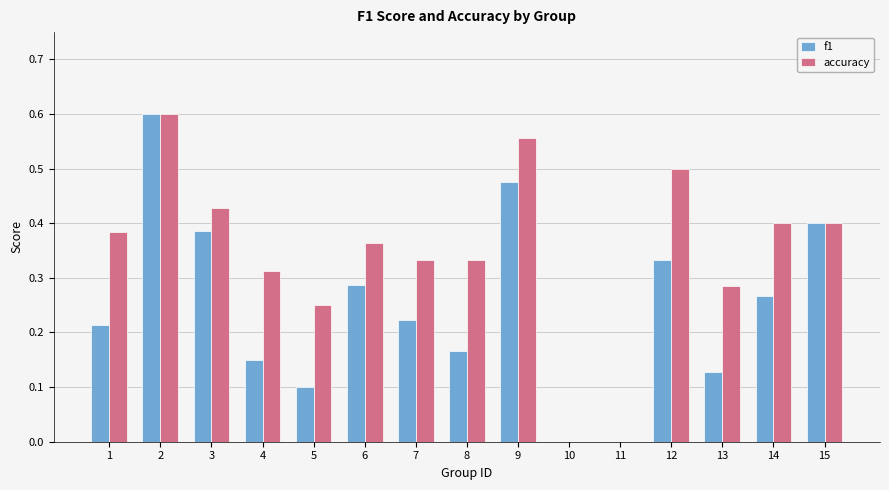

Is it true that accuracy equals 0.4 at 3?

True